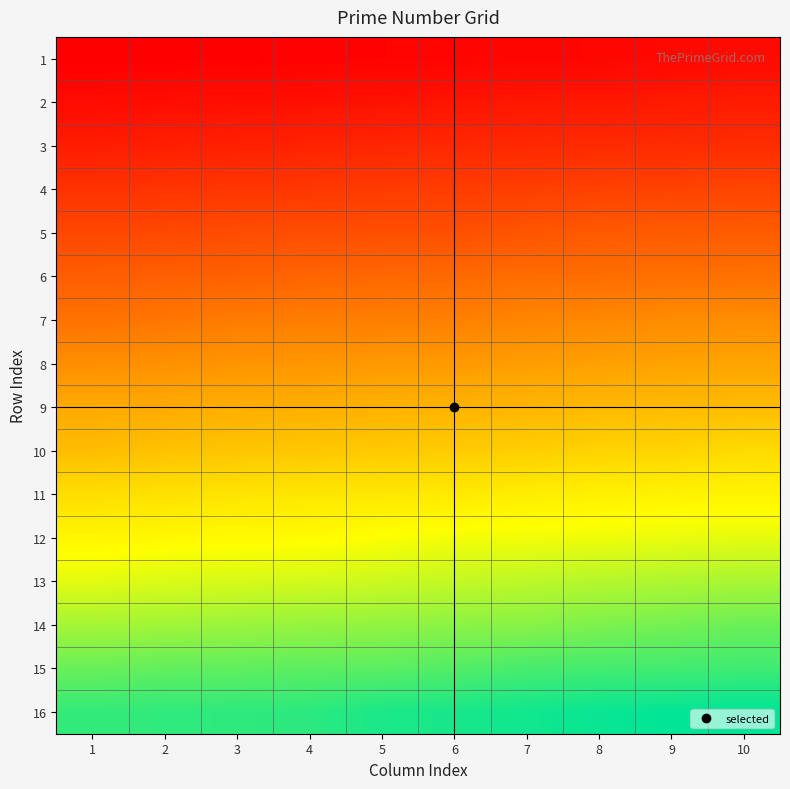

What is the greatest value displayed?

941